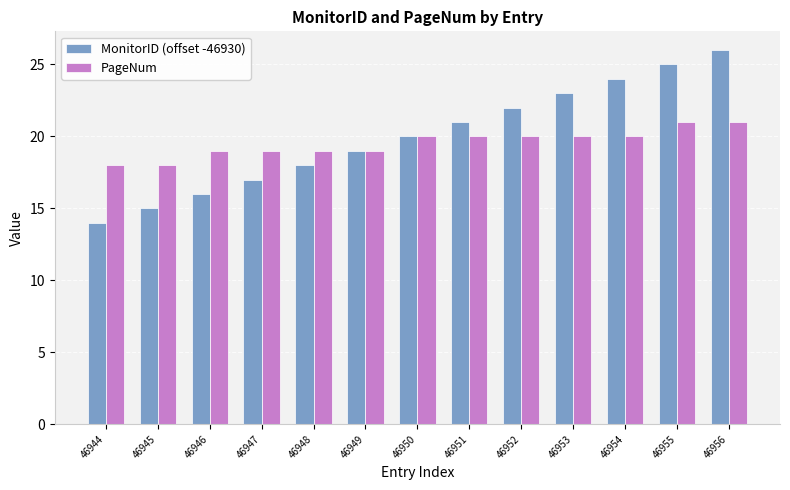

What is the sum of all PageNum values?

254